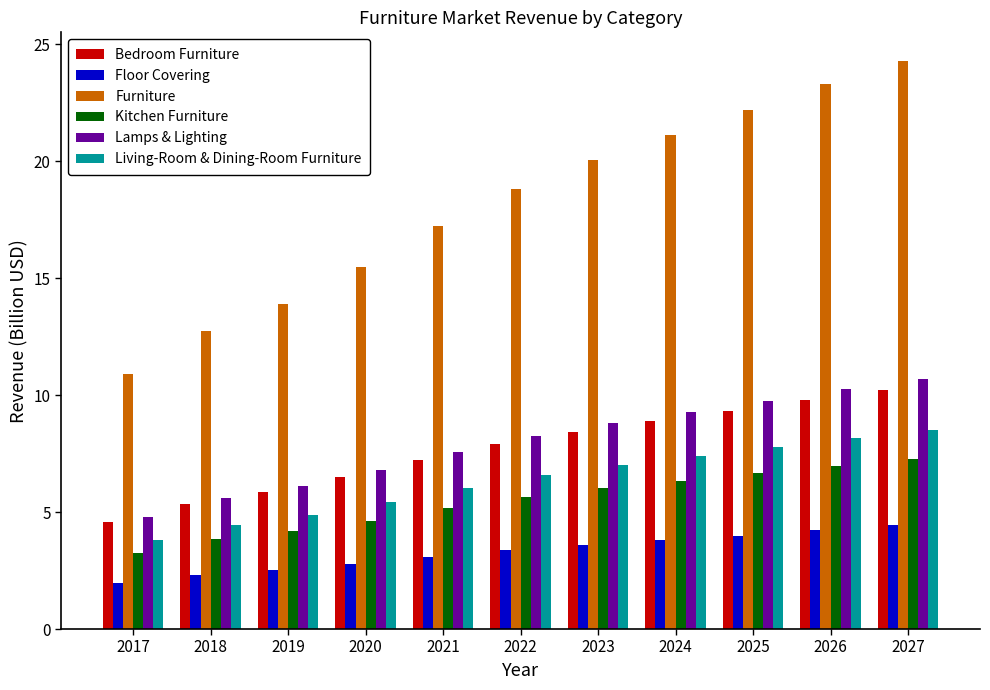

Which series changed the most between 2017 and 2022?

Furniture